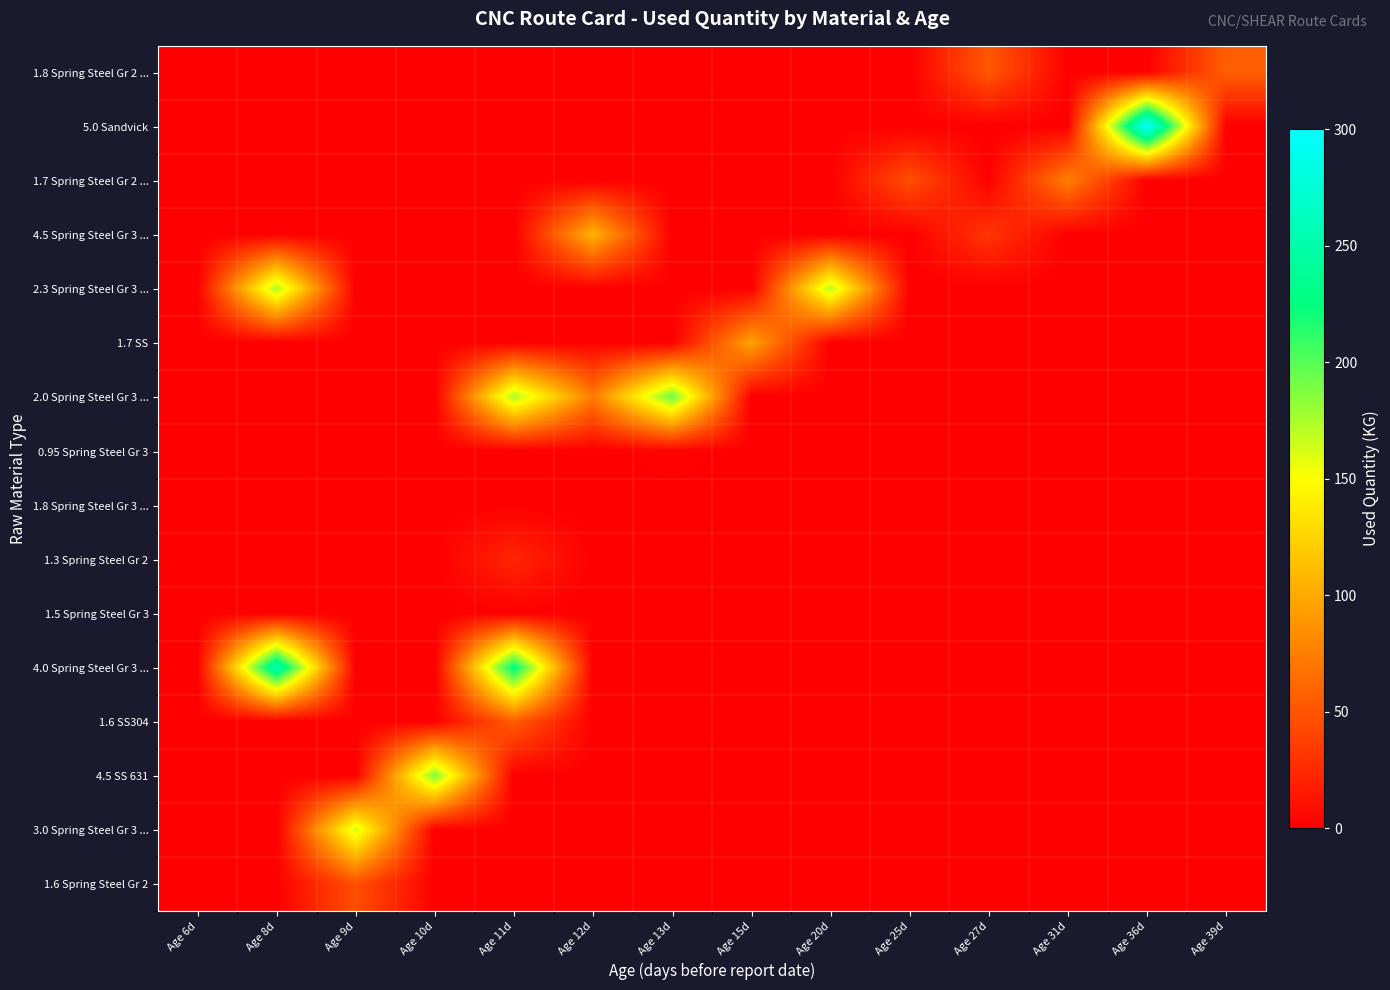

Reading left to right, transcribe all the data shown in this chart.

row_0: Age 6d=0.0	Age 8d=0.0	Age 9d=0.0	Age 10d=0.0	Age 11d=0.0	Age 12d=0.0	Age 13d=0.0	Age 15d=0.0	Age 20d=0.0	Age 25d=0.0	Age 27d=52.7	Age 31d=0.0	Age 36d=0.0	Age 39d=56.3
row_1: Age 6d=0.0	Age 8d=0.0	Age 9d=0.0	Age 10d=0.0	Age 11d=0.0	Age 12d=0.0	Age 13d=0.0	Age 15d=0.0	Age 20d=0.0	Age 25d=0.0	Age 27d=0.0	Age 31d=0.0	Age 36d=300.3	Age 39d=0.0
row_2: Age 6d=0.0	Age 8d=0.0	Age 9d=0.0	Age 10d=0.0	Age 11d=0.0	Age 12d=0.0	Age 13d=0.0	Age 15d=0.0	Age 20d=0.0	Age 25d=46.7	Age 27d=0.0	Age 31d=75.9	Age 36d=0.0	Age 39d=0.0
row_3: Age 6d=0.0	Age 8d=0.0	Age 9d=0.0	Age 10d=0.0	Age 11d=0.0	Age 12d=107.1	Age 13d=0.0	Age 15d=0.0	Age 20d=0.0	Age 25d=0.0	Age 27d=31.8	Age 31d=0.0	Age 36d=0.0	Age 39d=0.0
row_4: Age 6d=0.0	Age 8d=175.2	Age 9d=0.0	Age 10d=0.0	Age 11d=0.0	Age 12d=0.0	Age 13d=0.0	Age 15d=0.0	Age 20d=171.3	Age 25d=0.0	Age 27d=0.0	Age 31d=0.0	Age 36d=0.0	Age 39d=0.0
row_5: Age 6d=0.0	Age 8d=0.0	Age 9d=0.0	Age 10d=0.0	Age 11d=0.0	Age 12d=0.0	Age 13d=0.0	Age 15d=96.1	Age 20d=0.0	Age 25d=0.0	Age 27d=0.0	Age 31d=0.0	Age 36d=0.0	Age 39d=0.0
row_6: Age 6d=0.0	Age 8d=0.0	Age 9d=0.0	Age 10d=0.0	Age 11d=176.0	Age 12d=72.6	Age 13d=194.3	Age 15d=0.0	Age 20d=0.0	Age 25d=0.0	Age 27d=0.0	Age 31d=0.0	Age 36d=0.0	Age 39d=0.0
row_7: Age 6d=0.0	Age 8d=0.0	Age 9d=0.0	Age 10d=0.0	Age 11d=0.0	Age 12d=0.0	Age 13d=2.4	Age 15d=0.0	Age 20d=0.0	Age 25d=0.0	Age 27d=0.0	Age 31d=0.0	Age 36d=0.0	Age 39d=0.0
row_8: Age 6d=0.0	Age 8d=0.0	Age 9d=0.0	Age 10d=0.0	Age 11d=0.0	Age 12d=0.0	Age 13d=0.0	Age 15d=0.0	Age 20d=0.0	Age 25d=0.0	Age 27d=0.0	Age 31d=0.0	Age 36d=0.0	Age 39d=0.0
row_9: Age 6d=0.0	Age 8d=0.0	Age 9d=0.0	Age 10d=0.0	Age 11d=22.5	Age 12d=0.0	Age 13d=0.0	Age 15d=0.0	Age 20d=0.0	Age 25d=0.0	Age 27d=0.0	Age 31d=0.0	Age 36d=0.0	Age 39d=0.0
row_10: Age 6d=0.0	Age 8d=0.0	Age 9d=0.0	Age 10d=0.0	Age 11d=0.0	Age 12d=0.0	Age 13d=0.0	Age 15d=0.0	Age 20d=0.0	Age 25d=0.0	Age 27d=0.0	Age 31d=0.0	Age 36d=0.0	Age 39d=0.0
row_11: Age 6d=0.0	Age 8d=256.3	Age 9d=0.0	Age 10d=0.0	Age 11d=229.5	Age 12d=0.0	Age 13d=0.0	Age 15d=0.0	Age 20d=0.0	Age 25d=0.0	Age 27d=0.0	Age 31d=0.0	Age 36d=0.0	Age 39d=0.0
row_12: Age 6d=0.0	Age 8d=0.0	Age 9d=0.0	Age 10d=0.0	Age 11d=55.4	Age 12d=0.0	Age 13d=0.0	Age 15d=0.0	Age 20d=0.0	Age 25d=0.0	Age 27d=0.0	Age 31d=0.0	Age 36d=0.0	Age 39d=0.0
row_13: Age 6d=0.0	Age 8d=0.0	Age 9d=0.0	Age 10d=188.5	Age 11d=0.0	Age 12d=0.0	Age 13d=0.0	Age 15d=0.0	Age 20d=0.0	Age 25d=0.0	Age 27d=0.0	Age 31d=0.0	Age 36d=0.0	Age 39d=0.0
row_14: Age 6d=0.0	Age 8d=0.0	Age 9d=163.4	Age 10d=0.0	Age 11d=0.0	Age 12d=0.0	Age 13d=0.0	Age 15d=0.0	Age 20d=0.0	Age 25d=0.0	Age 27d=0.0	Age 31d=0.0	Age 36d=0.0	Age 39d=0.0
row_15: Age 6d=0.0	Age 8d=0.0	Age 9d=46.7	Age 10d=0.0	Age 11d=0.0	Age 12d=0.0	Age 13d=0.0	Age 15d=0.0	Age 20d=0.0	Age 25d=0.0	Age 27d=0.0	Age 31d=0.0	Age 36d=0.0	Age 39d=0.0